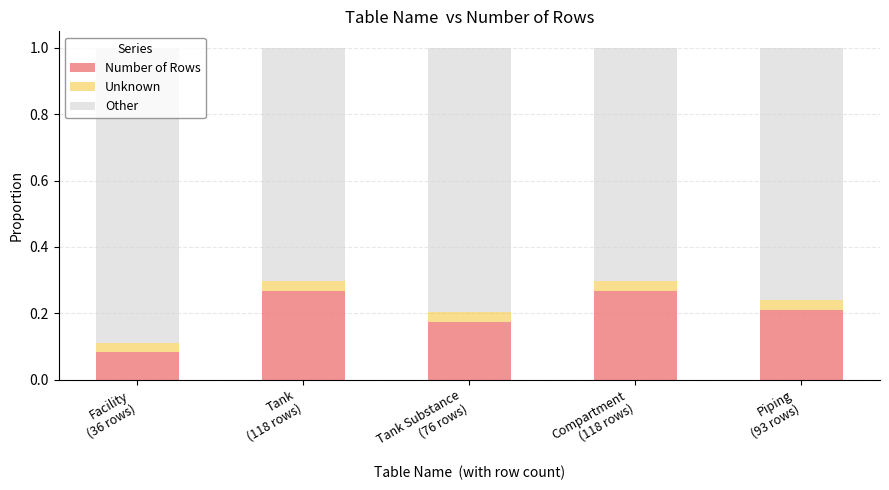

How many Number of Rows values are between 0 and 1?

5